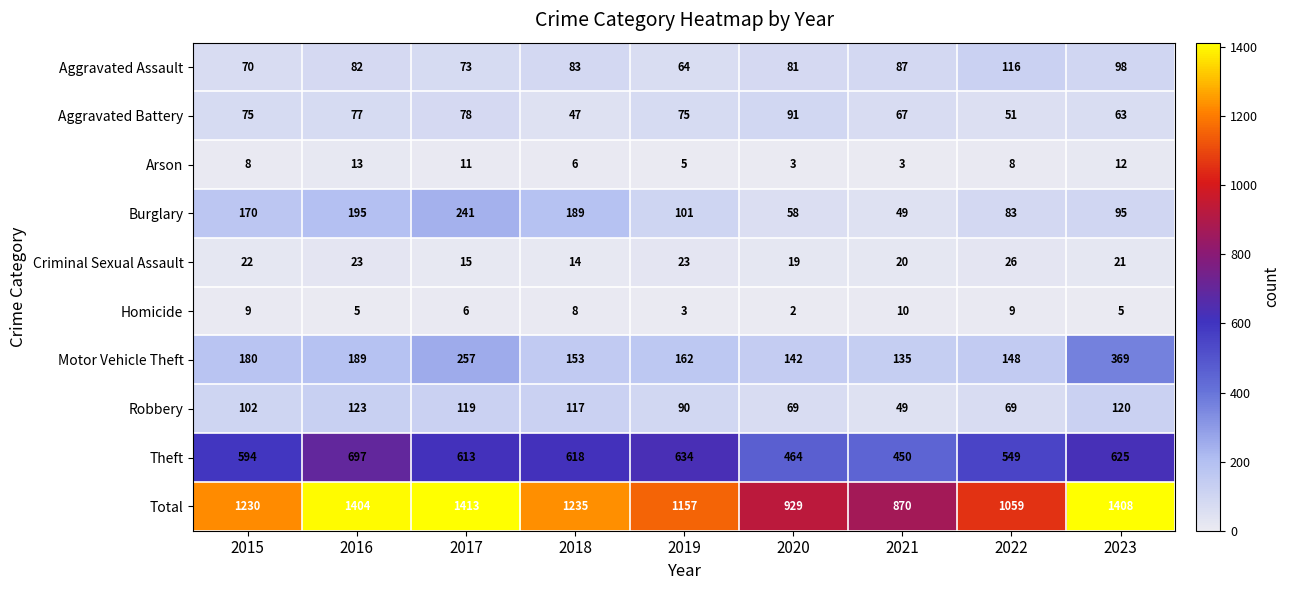

What is the approximate value of Robbery at 2016, to the nearest 5?

125